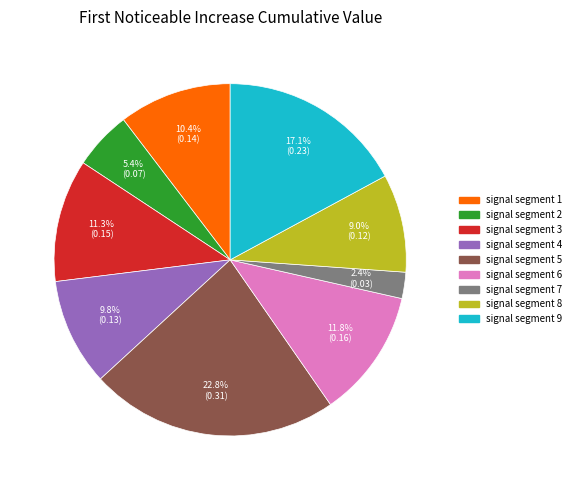

Which has a higher value, signal segment 9 or signal segment 1?

signal segment 9